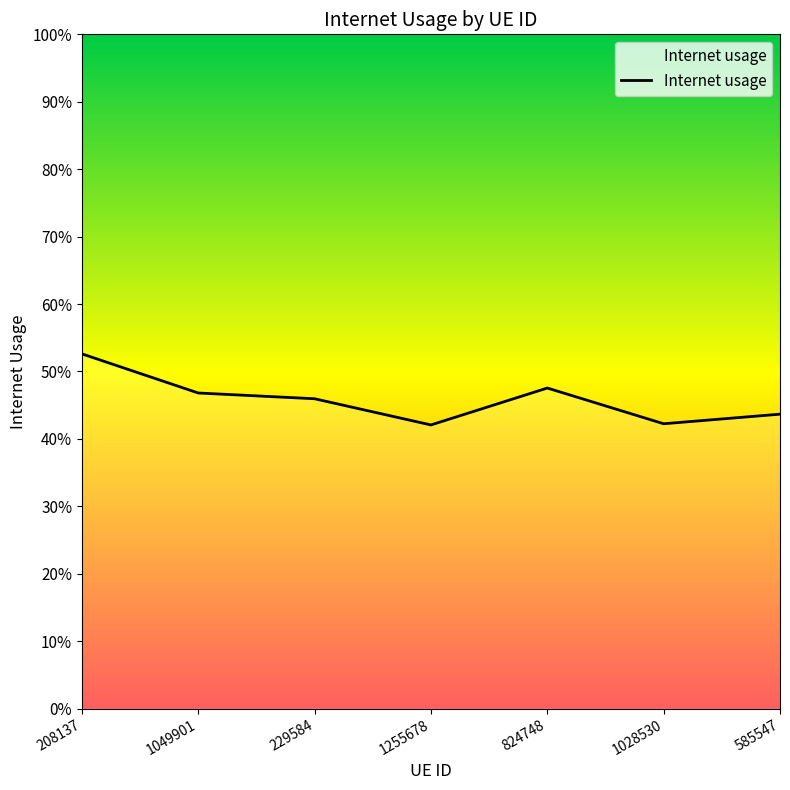

Does the chart have visible grid lines?

No